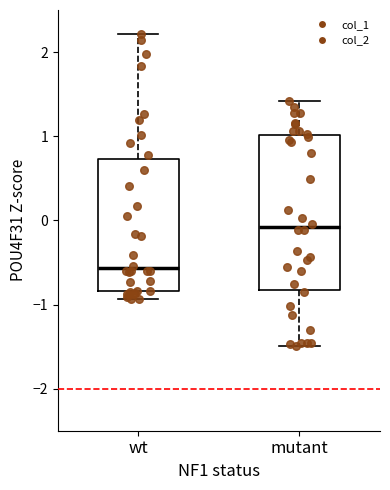

Comparing the boxes themselves (not the whiskers), which one is the tallest?

mutant